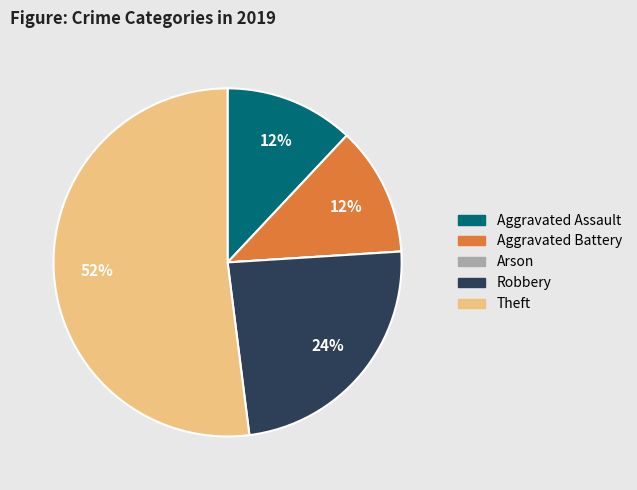

Do Aggravated Assault and Theft together represent more than half of the pie?

Yes